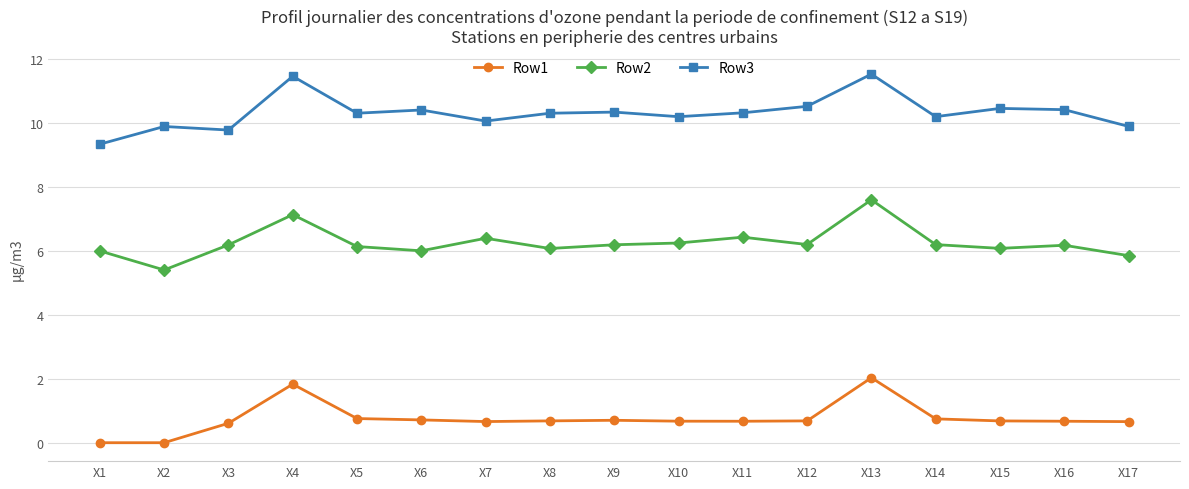

Between X4 and X8, which series saw the biggest shift?

Row3